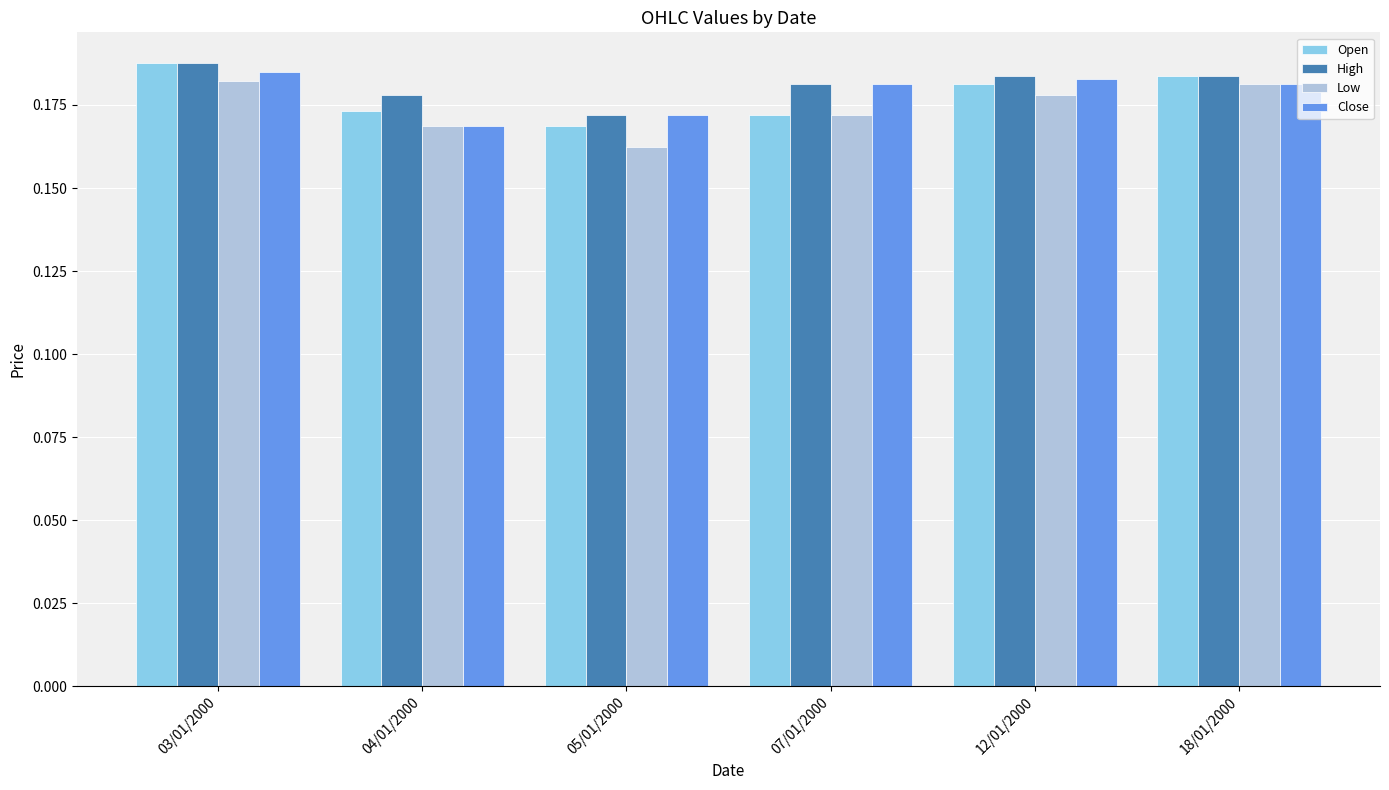

True or false: Close has a value of 0.1 at 04/01/2000.

False